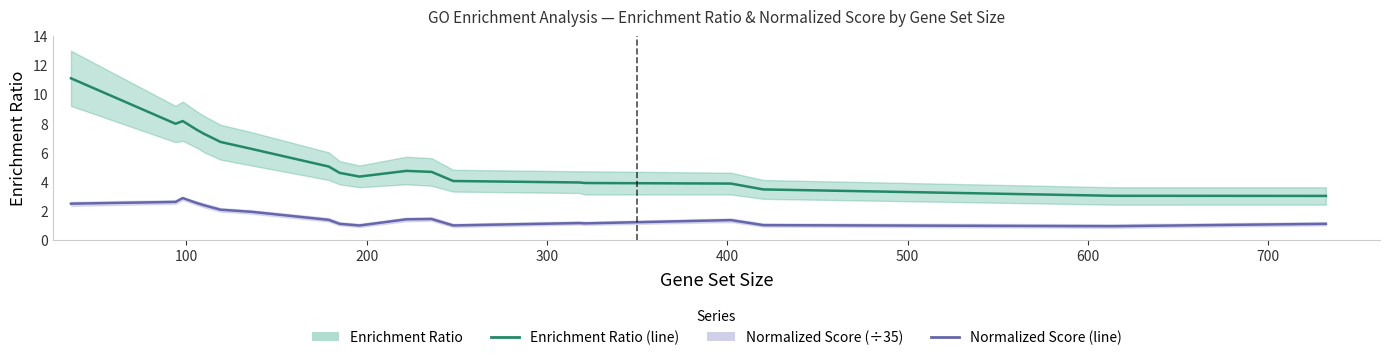

True or false: Normalized Score and Enrichment Ratio cross at least once.

False